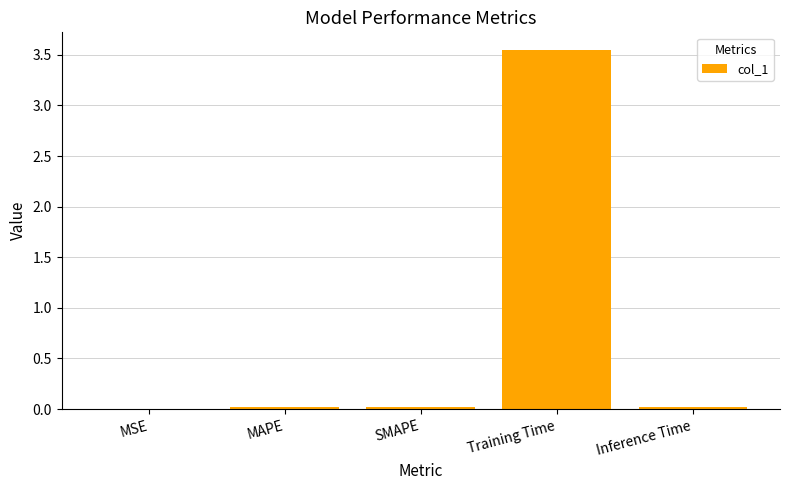

Which category has the highest value across all series?

Training Time